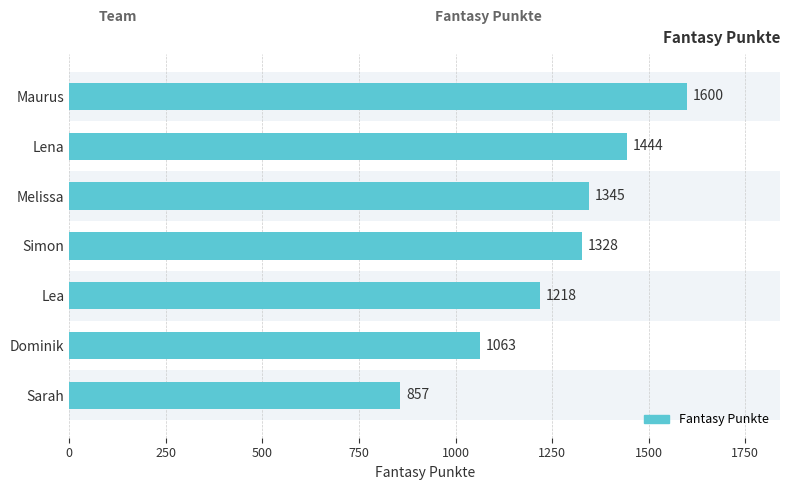

Is it true that the value at Lea is 1218?

True